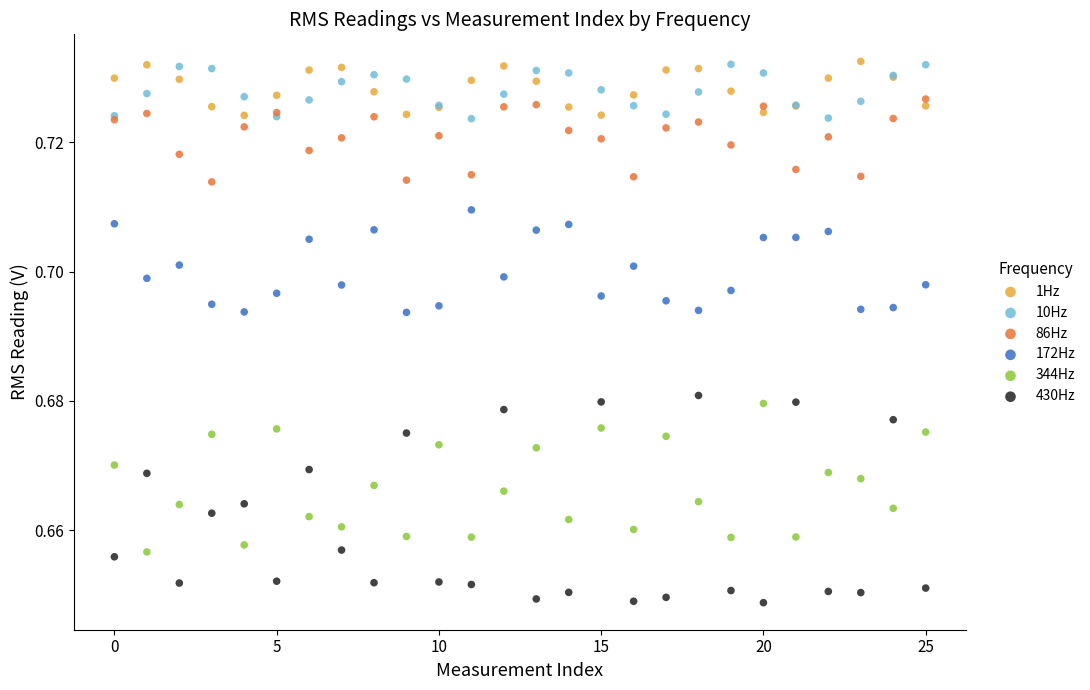

Which series contains the lowest Y value?

430Hz